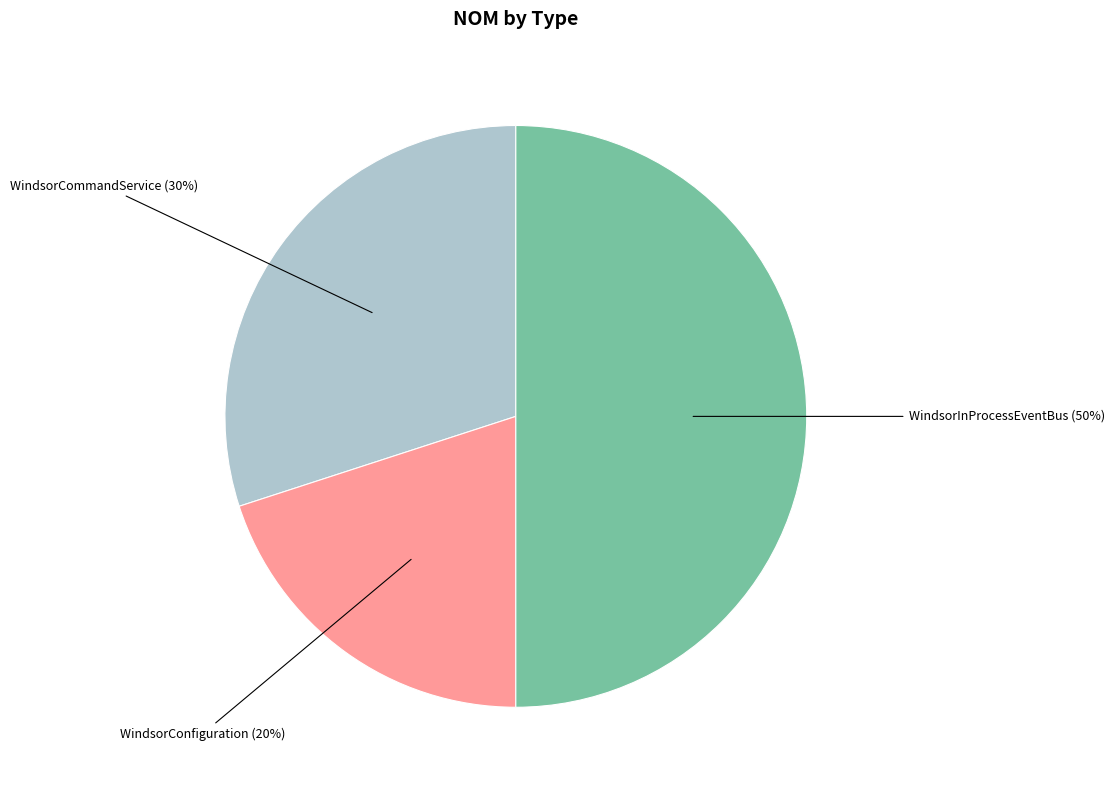

Does WindsorConfiguration represent more than half of the total?

No